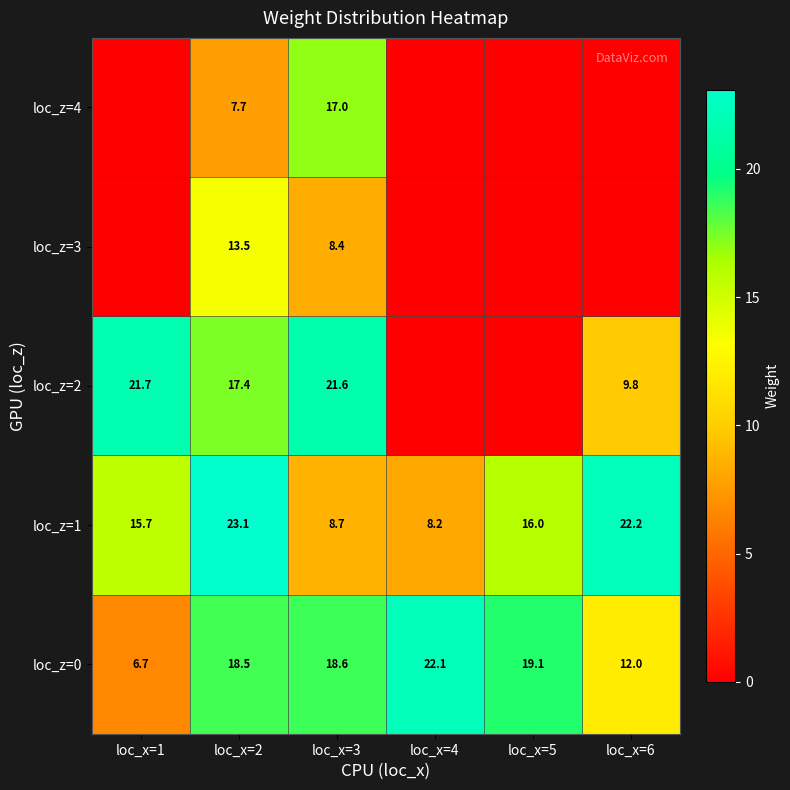

What is the total value across all series at loc_x=3?

74.3